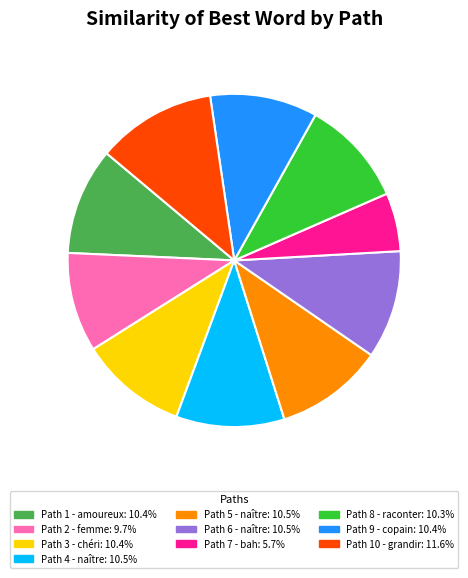

Is there a majority slice in this chart?

No